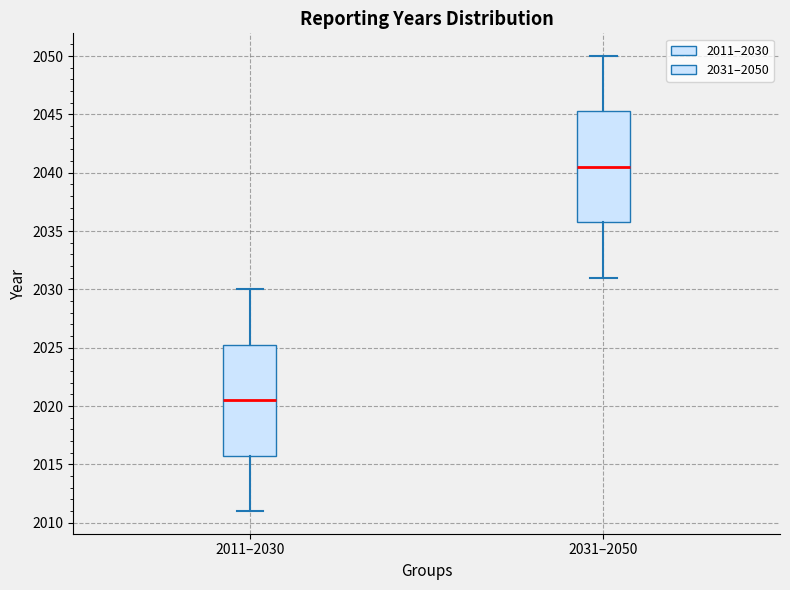

Which box's median line is the highest?

2031–2050